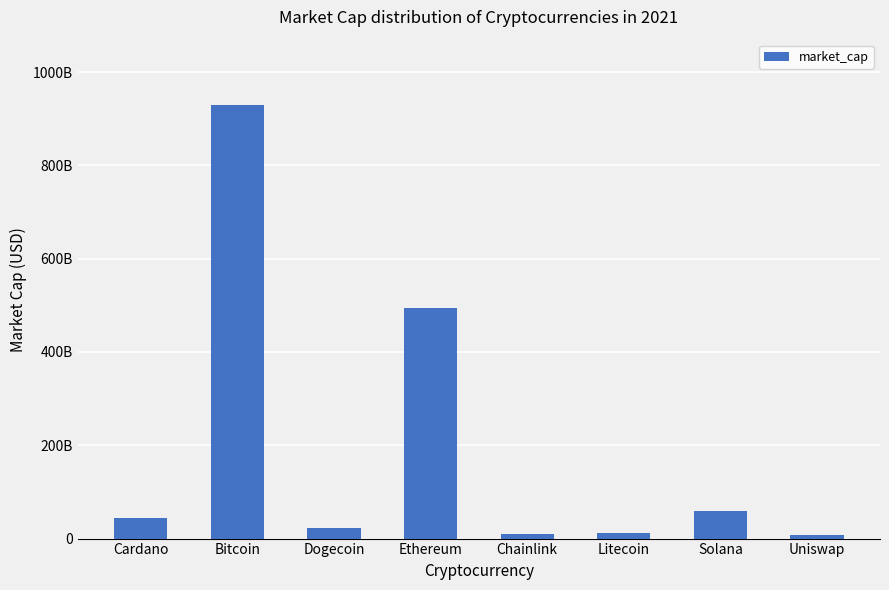

Between Uniswap and Dogecoin, which is larger?

Dogecoin